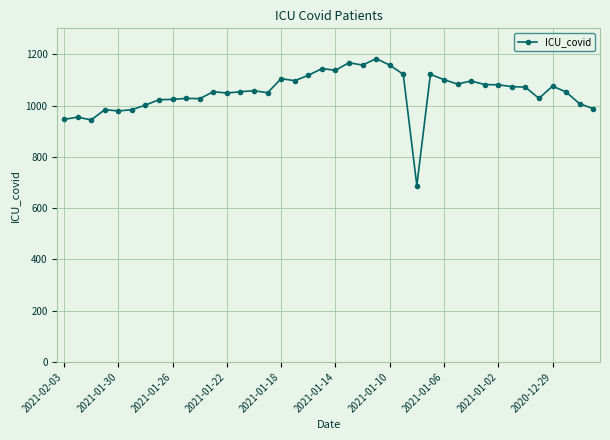

What is the value of the 7th point from the left?

1002